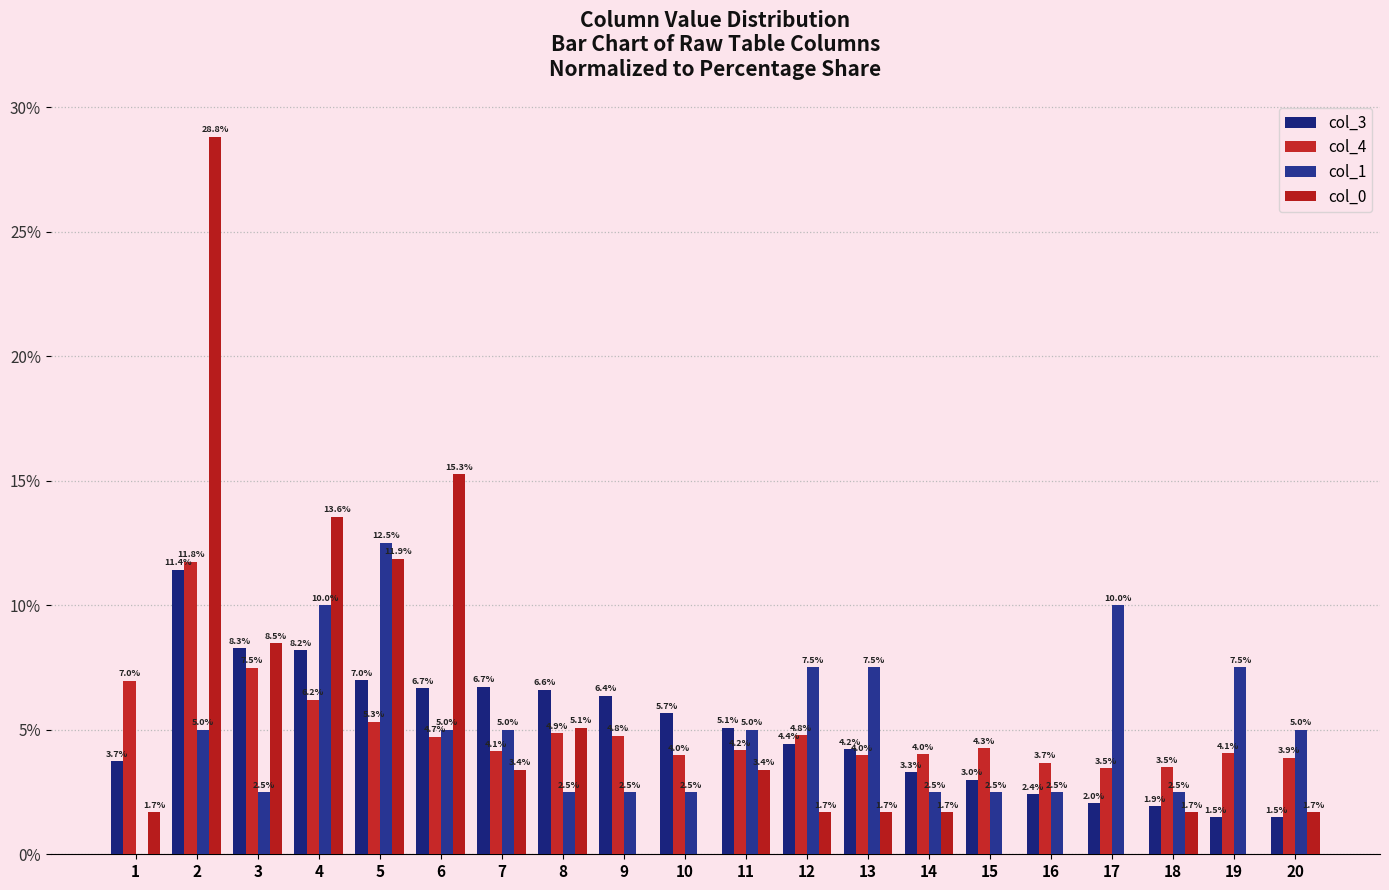

True or false: col_4 has a value of 6.8 at 11.

False